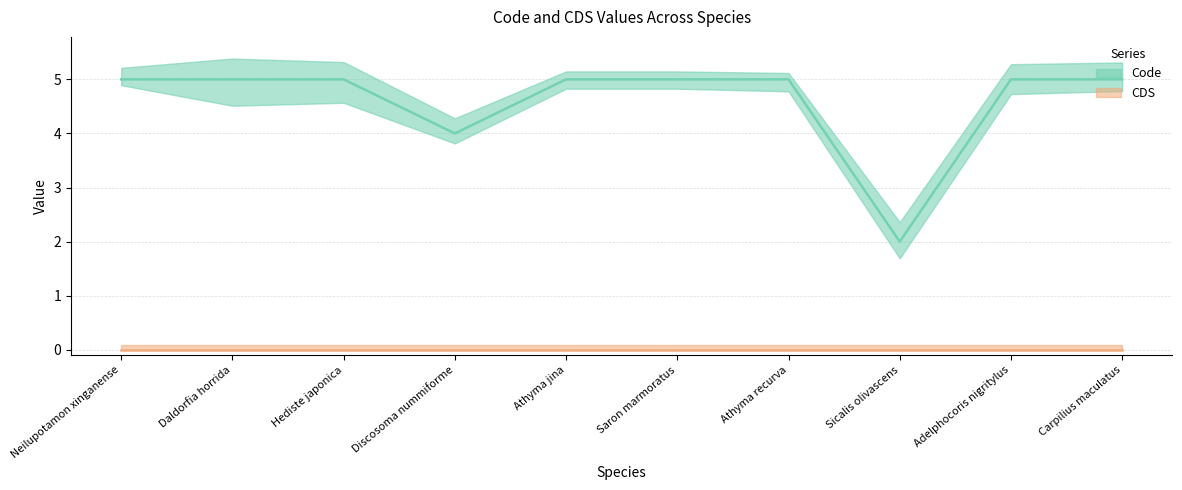

At which label is the value closest to 3?

Discosoma nummiforme